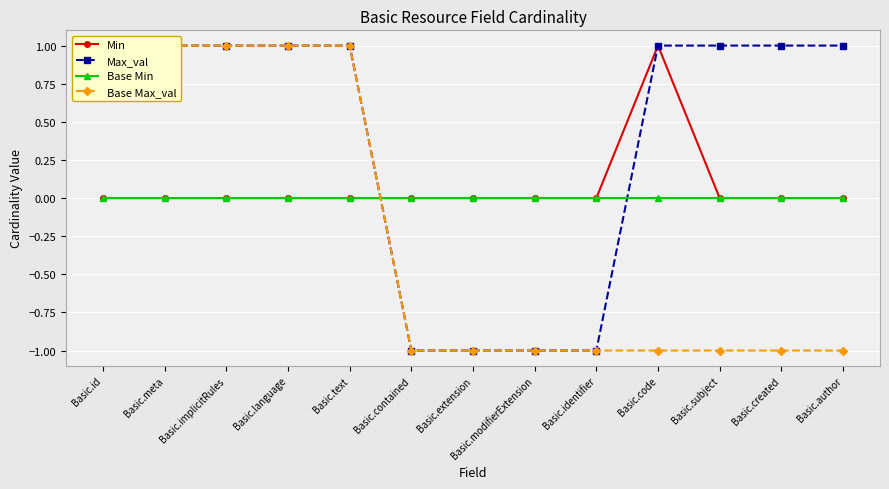

Where is Min nearest to the value 0?

Basic.id